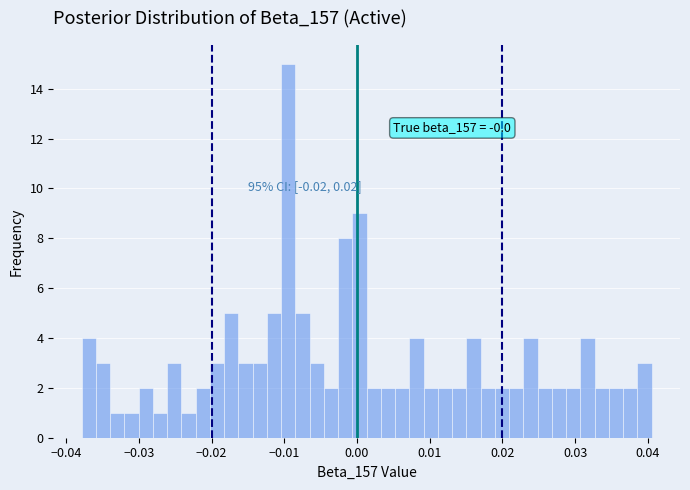

Read against the x-axis, roughly where is the centre of the tallest bar?

-0.009